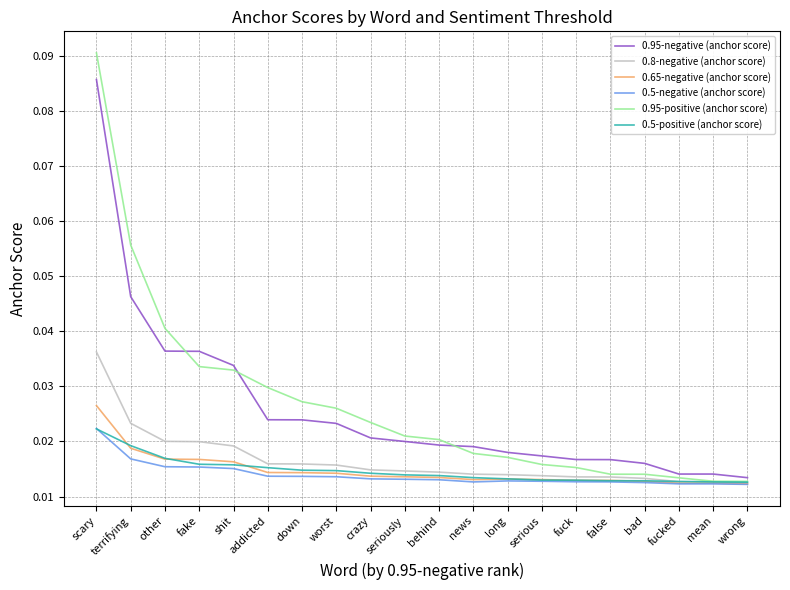

True or false: 0.65-negative (anchor score) and 0.95-negative (anchor score) cross at least once.

False